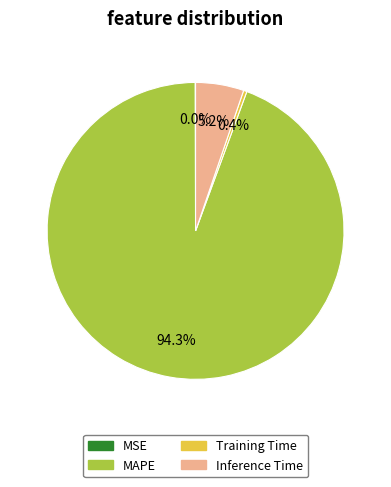

Between Inference Time and MAPE, which is larger?

MAPE